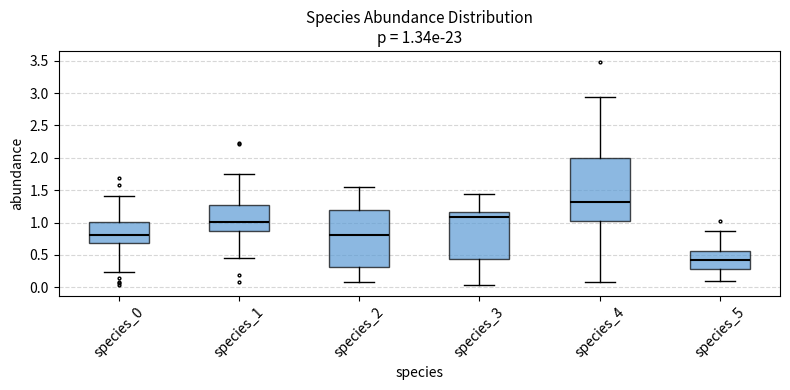

Which box's median line is the highest?

species_4